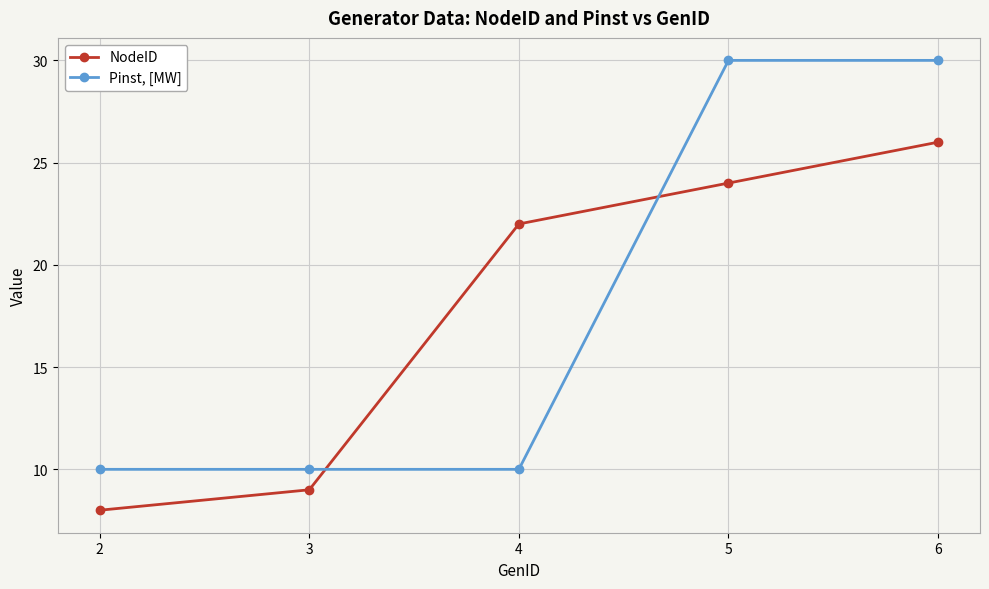

Where do NodeID and Pinst, [MW] first cross each other?

3 and 4